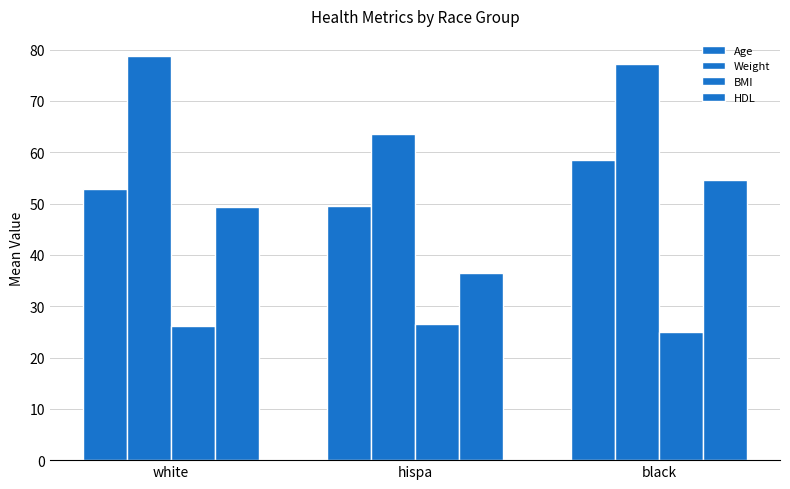

How many data points does each series have?

3